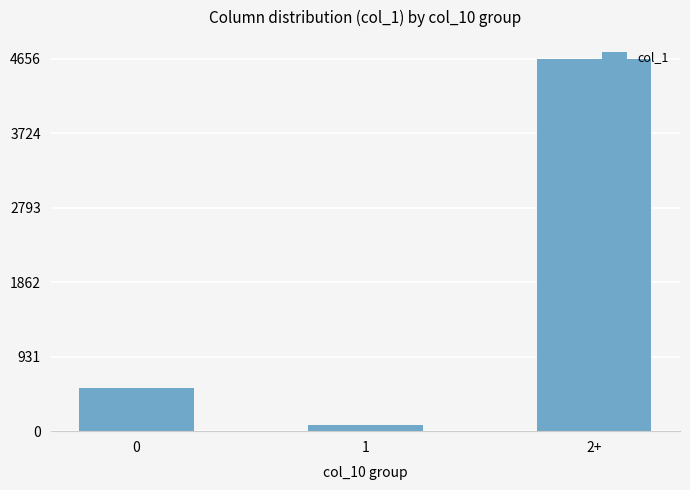

What is the label of the 3rd bar from the left?

2+